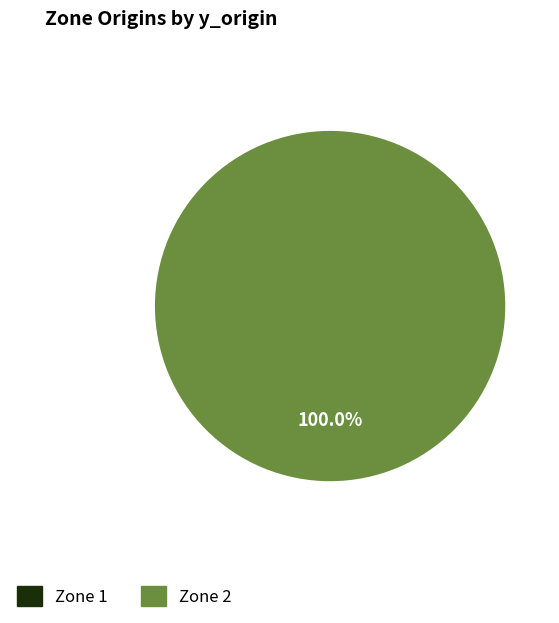

Which slice is the largest?

Zone 2